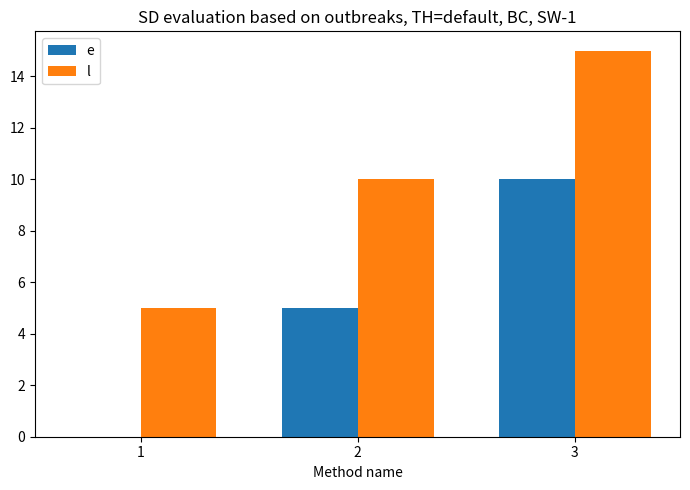

How many l values are between 5 and 15?

3